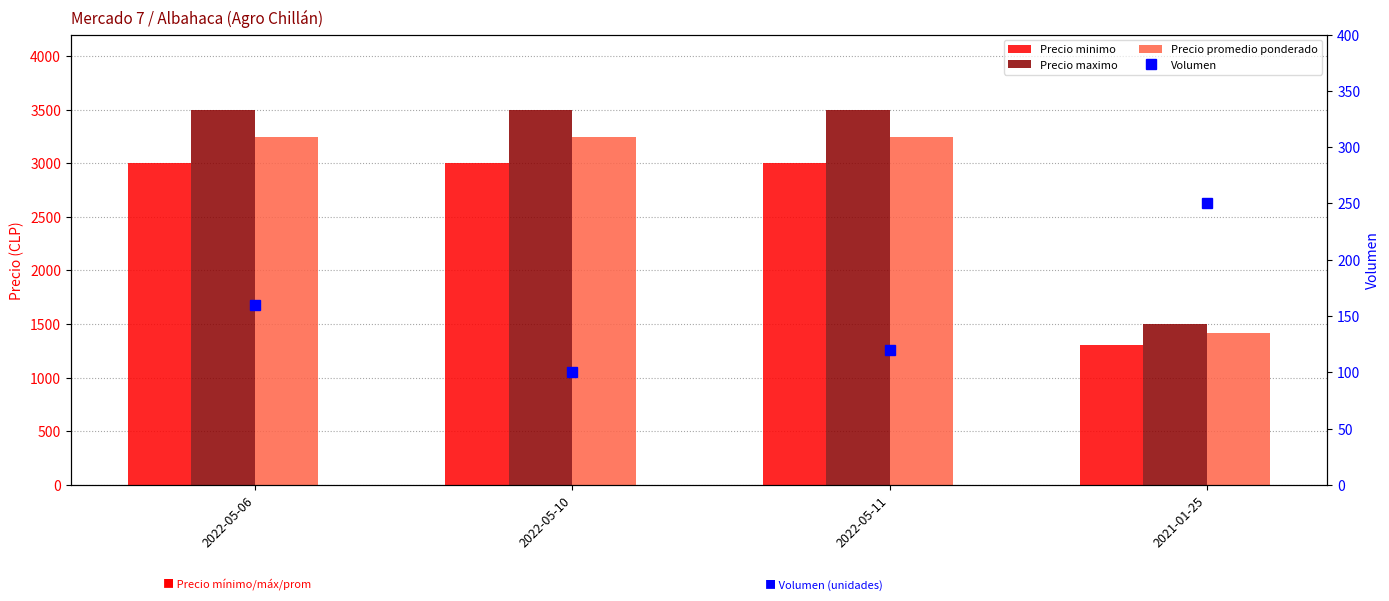

Is it true that Volumen equals 221 at 2022-05-06?

False